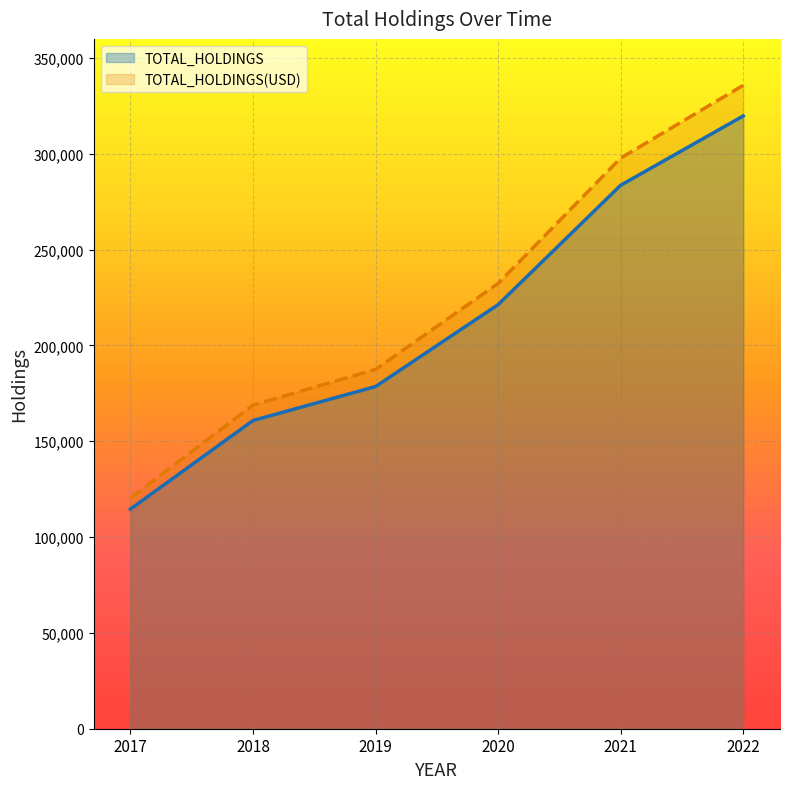

What are all the series names shown in the legend?

TOTAL_HOLDINGS, TOTAL_HOLDINGS(USD)